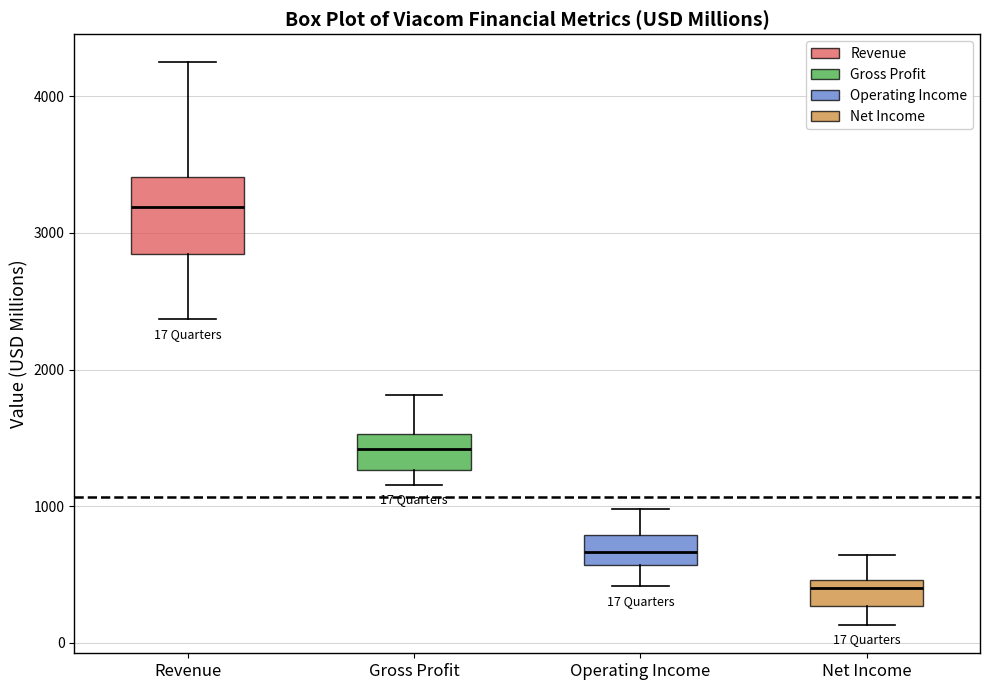

Which box is the tallest, from its lower edge to its upper edge?

Revenue